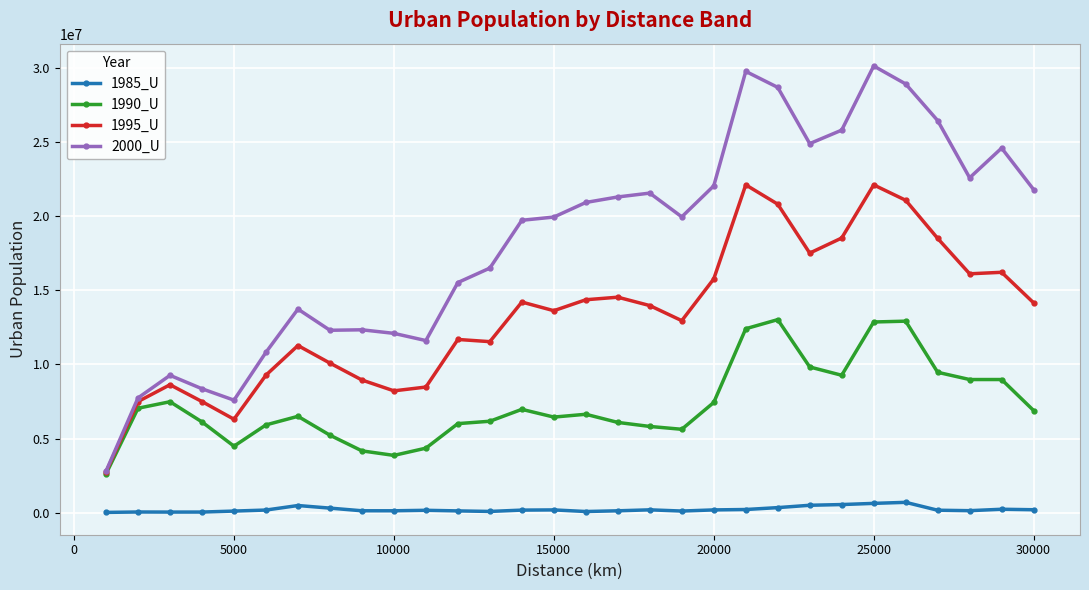

True or false: 1990_U and 1985_U intersect in this chart.

False